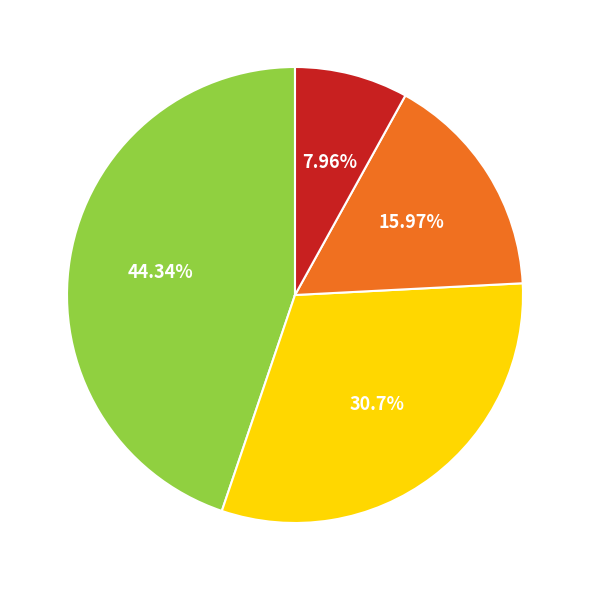

Which category accounts for the majority?

State 0